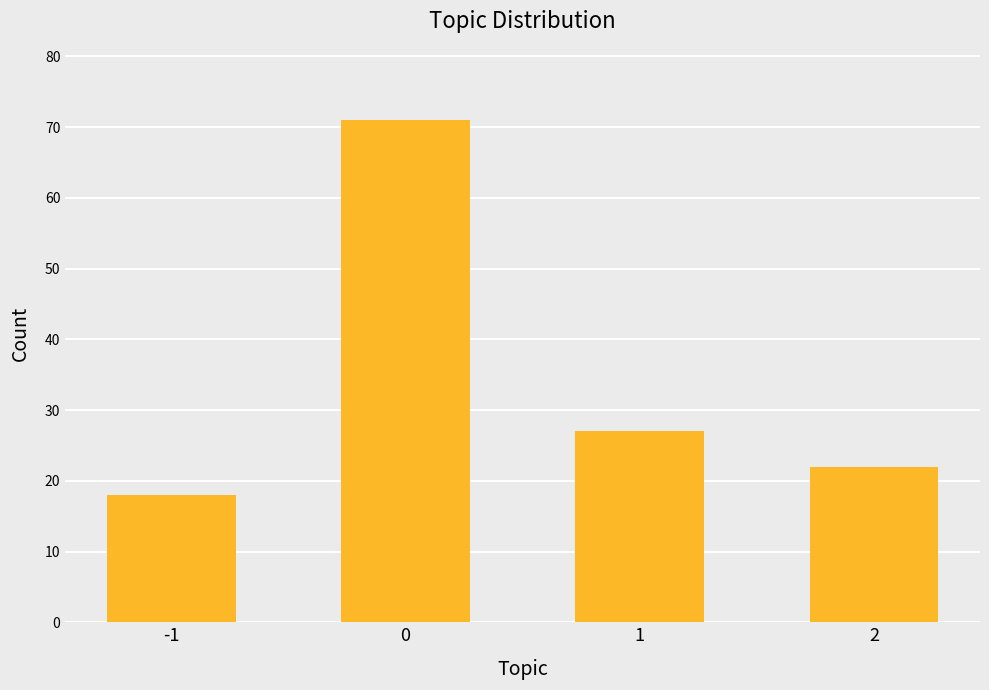

Rank the categories by value from highest to lowest.

0, 1, 2, -1